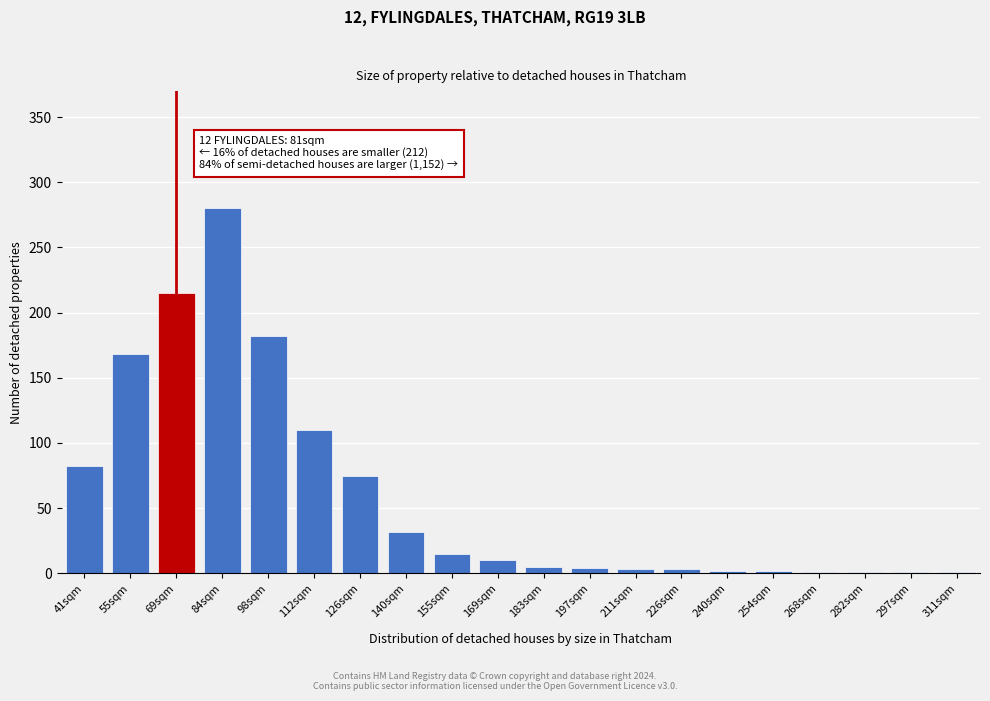

Which category has the highest value across all series?

84sqm